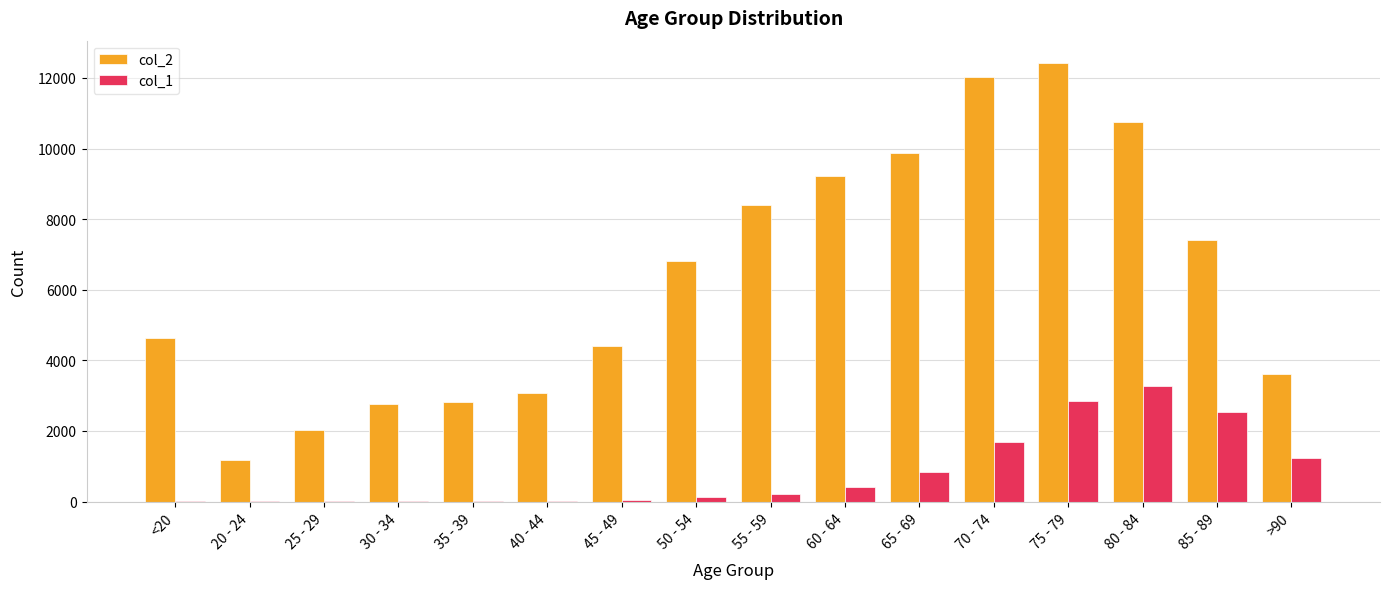

What is the maximum value shown in the chart?

12434